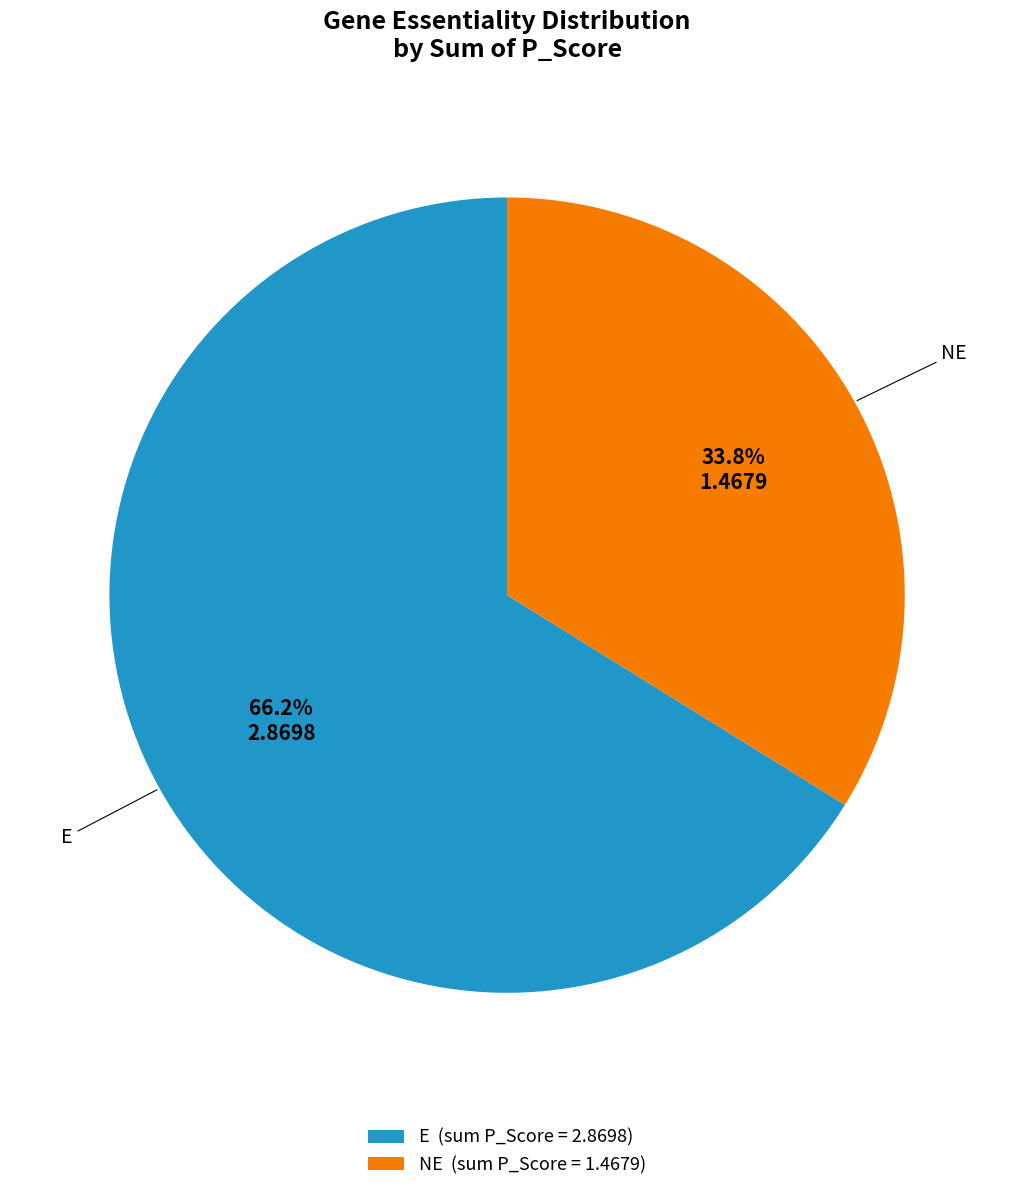

To the nearest percent, what is the average slice percentage?

50%